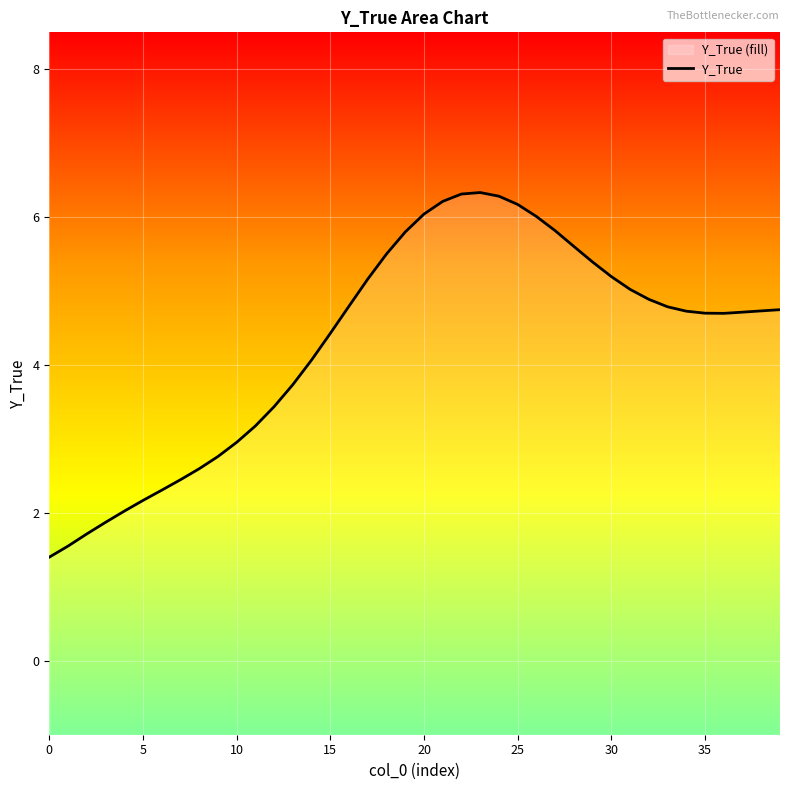

Where does the data first go above 4?

14